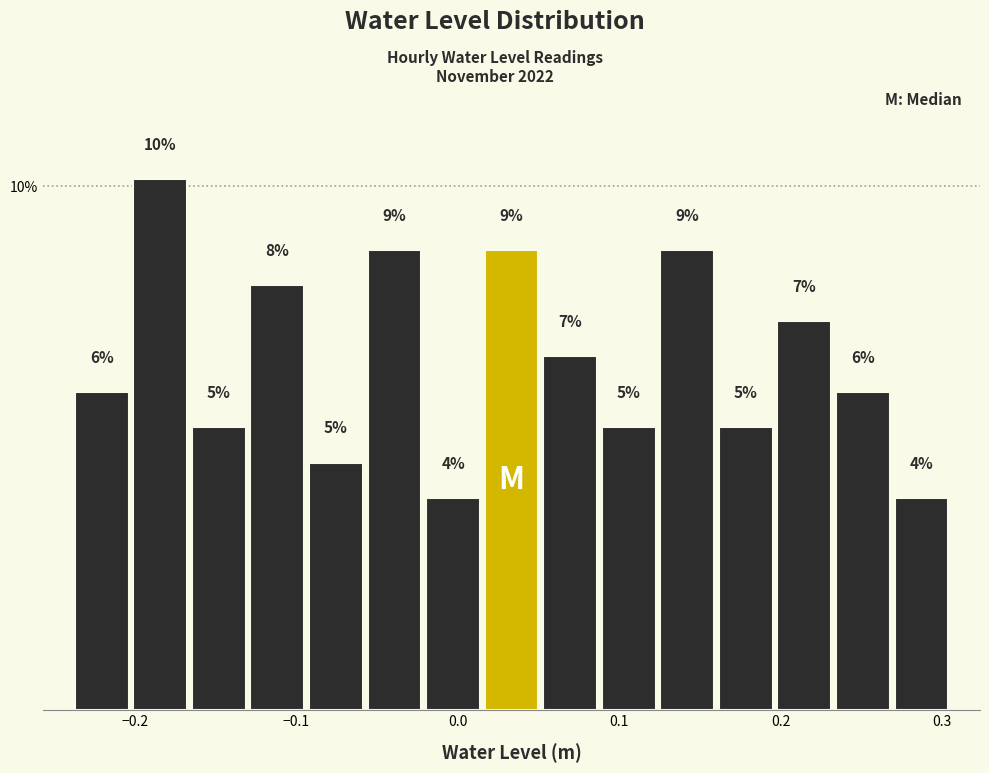

Around what value on the x-axis is the tallest bar? Give the approximate position of its centre, as read against the axis.

-0.18